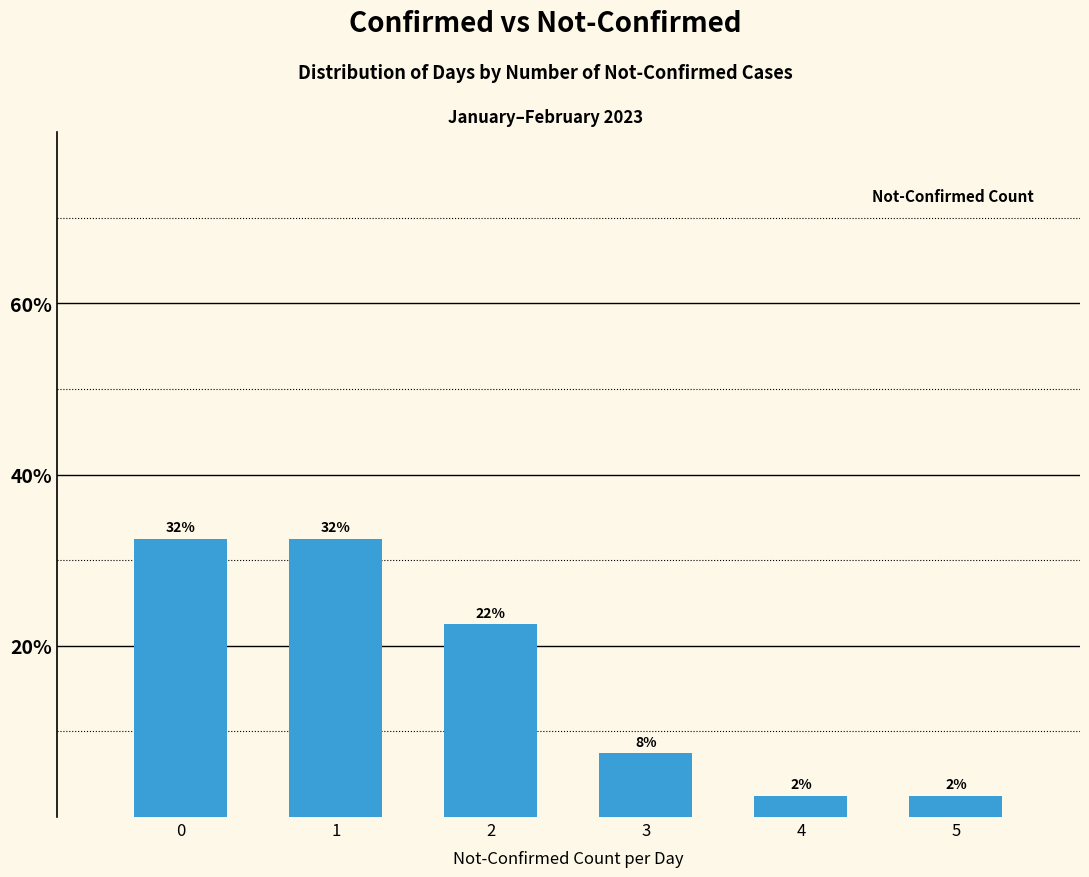

Does the chart contain any negative values?

No